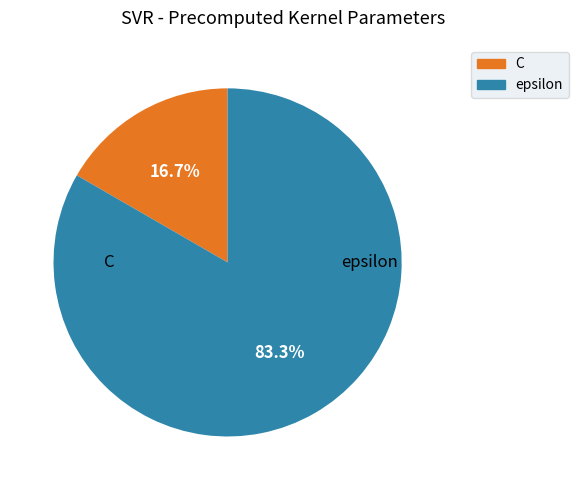

True or false: epsilon accounts for 95% of the total.

False